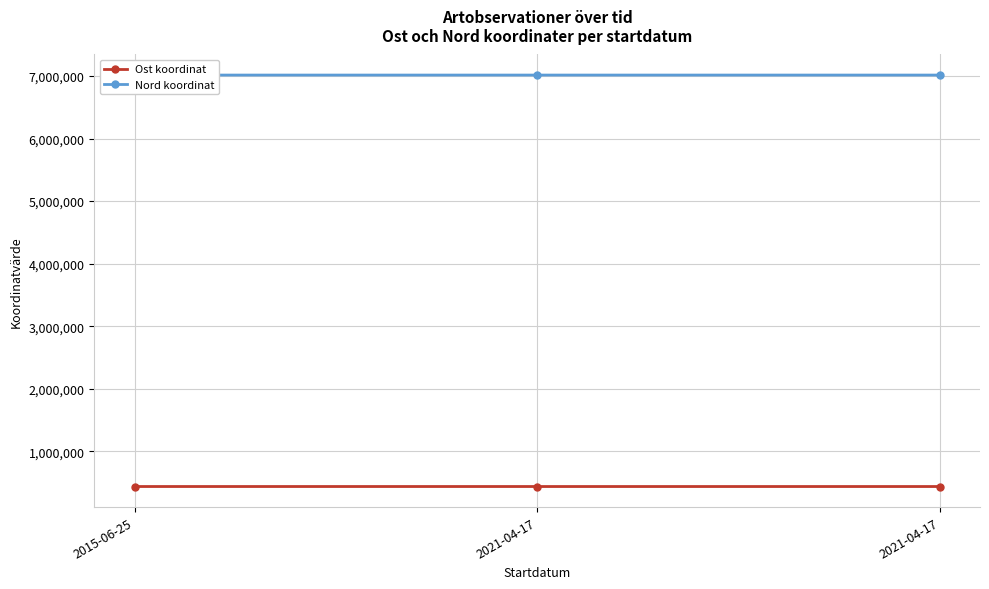

Is it true that Nord koordinat equals 3674088.7 at 2021-04-17?

False